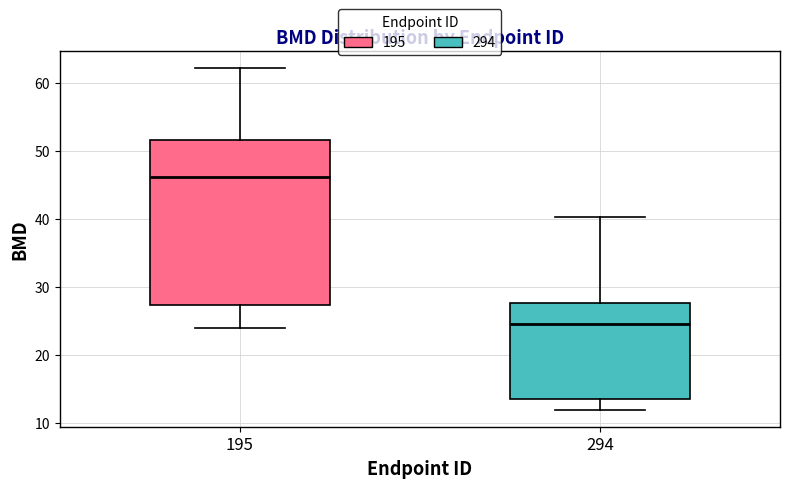

Which box is the tallest, from its lower edge to its upper edge?

195